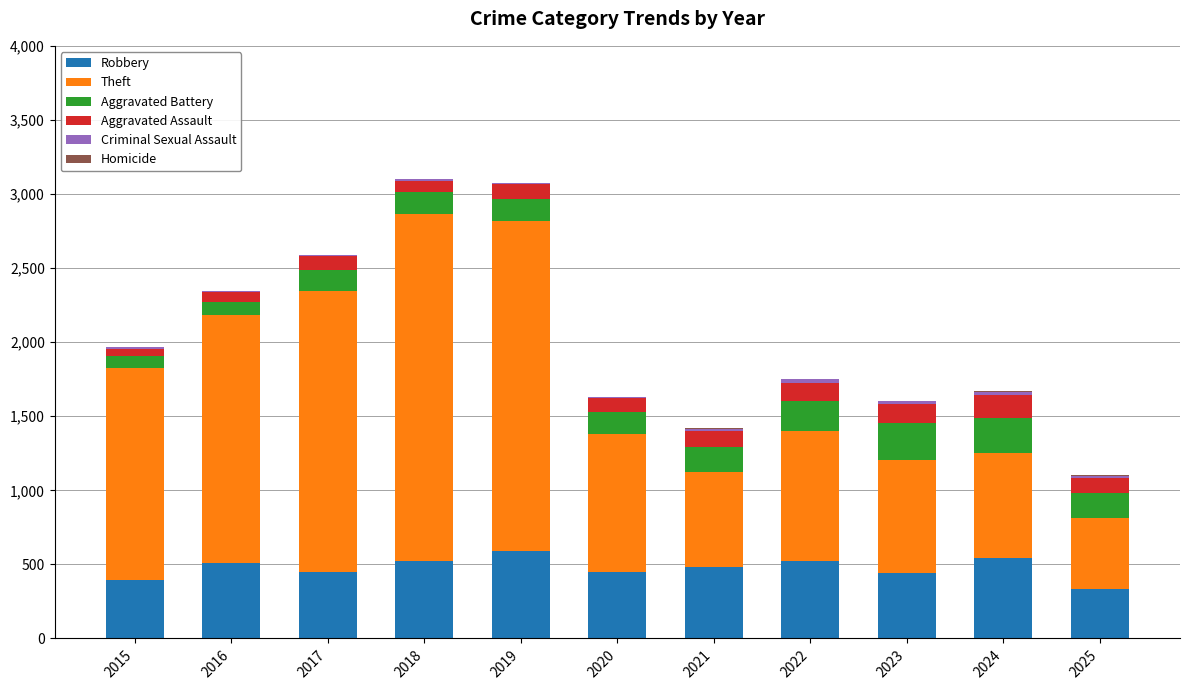

The Robbery series shows 543 at 2015. True or false?

False